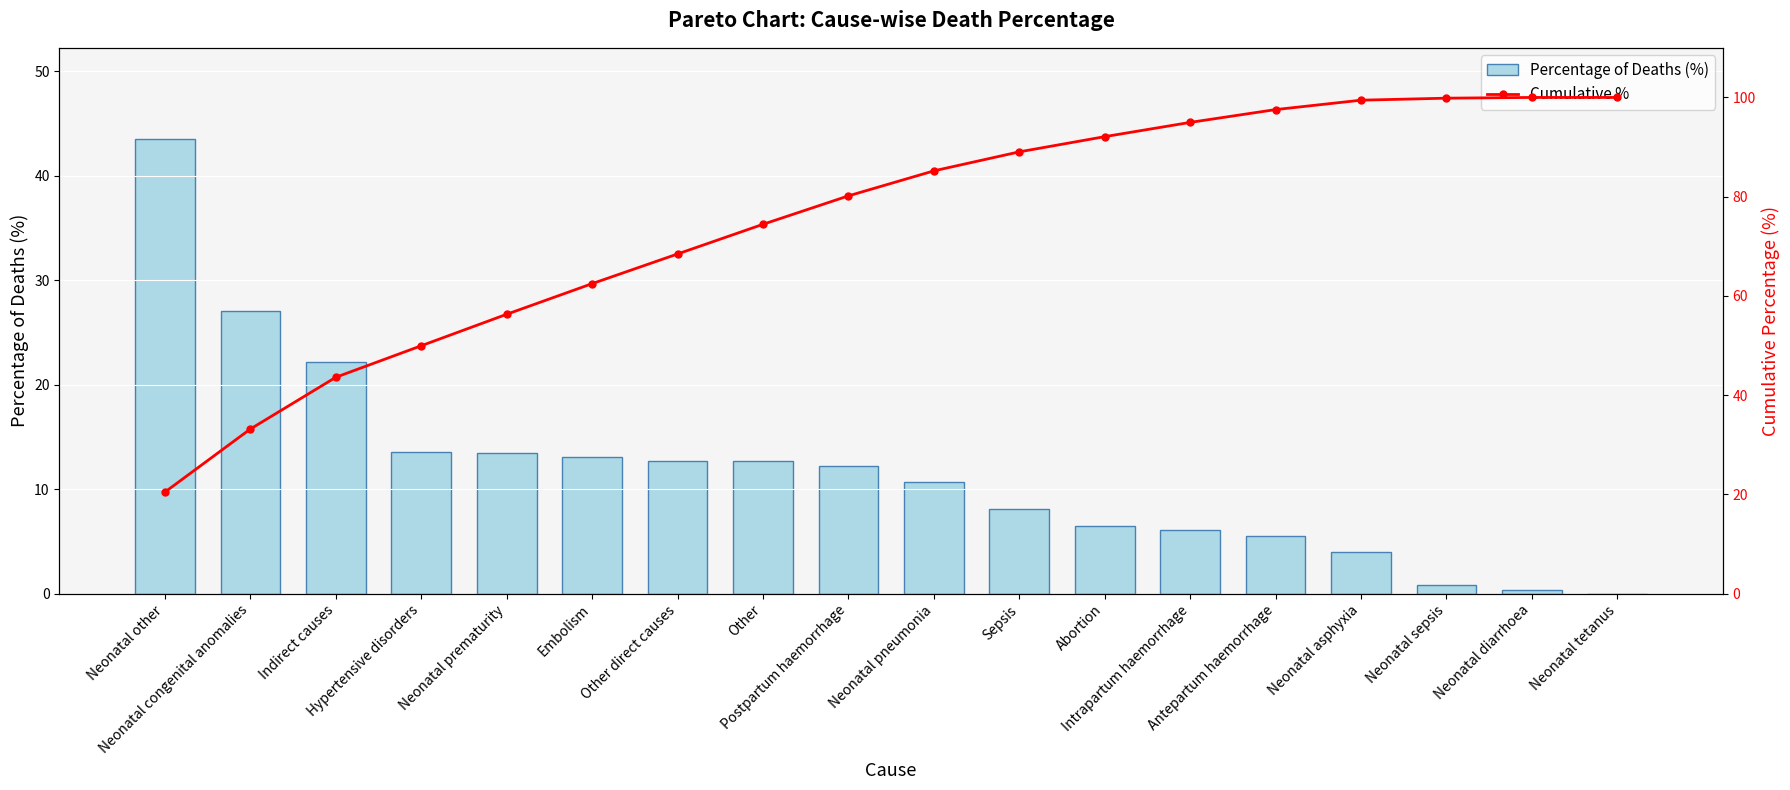

At which category is the sum across all series the highest?

Neonatal asphyxia